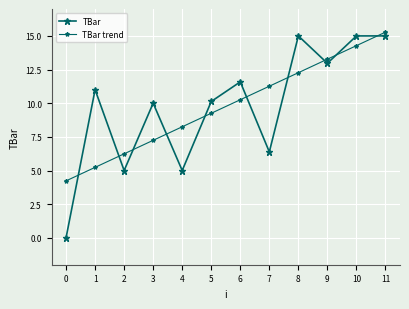

At which category does TBar reach its first local peak?

1